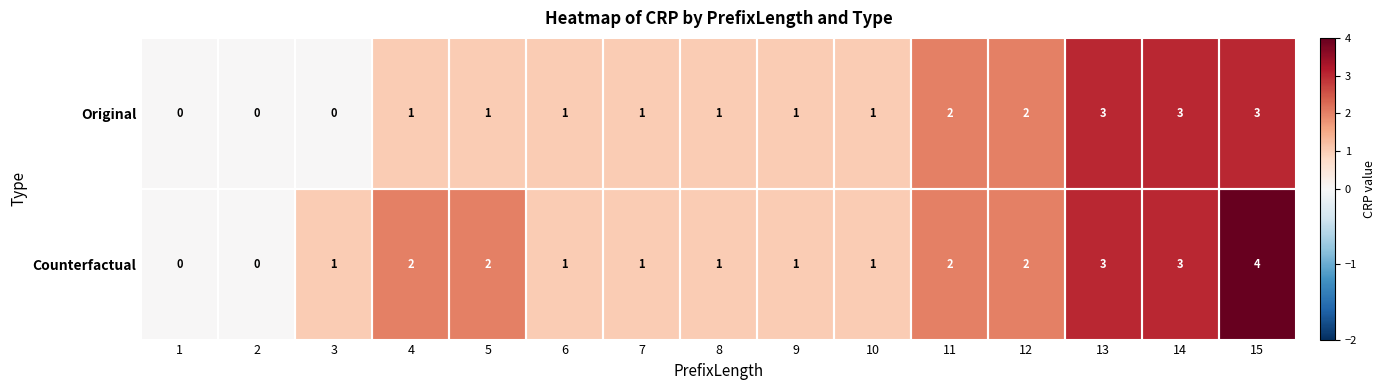

At which category is the sum across all series the highest?

15